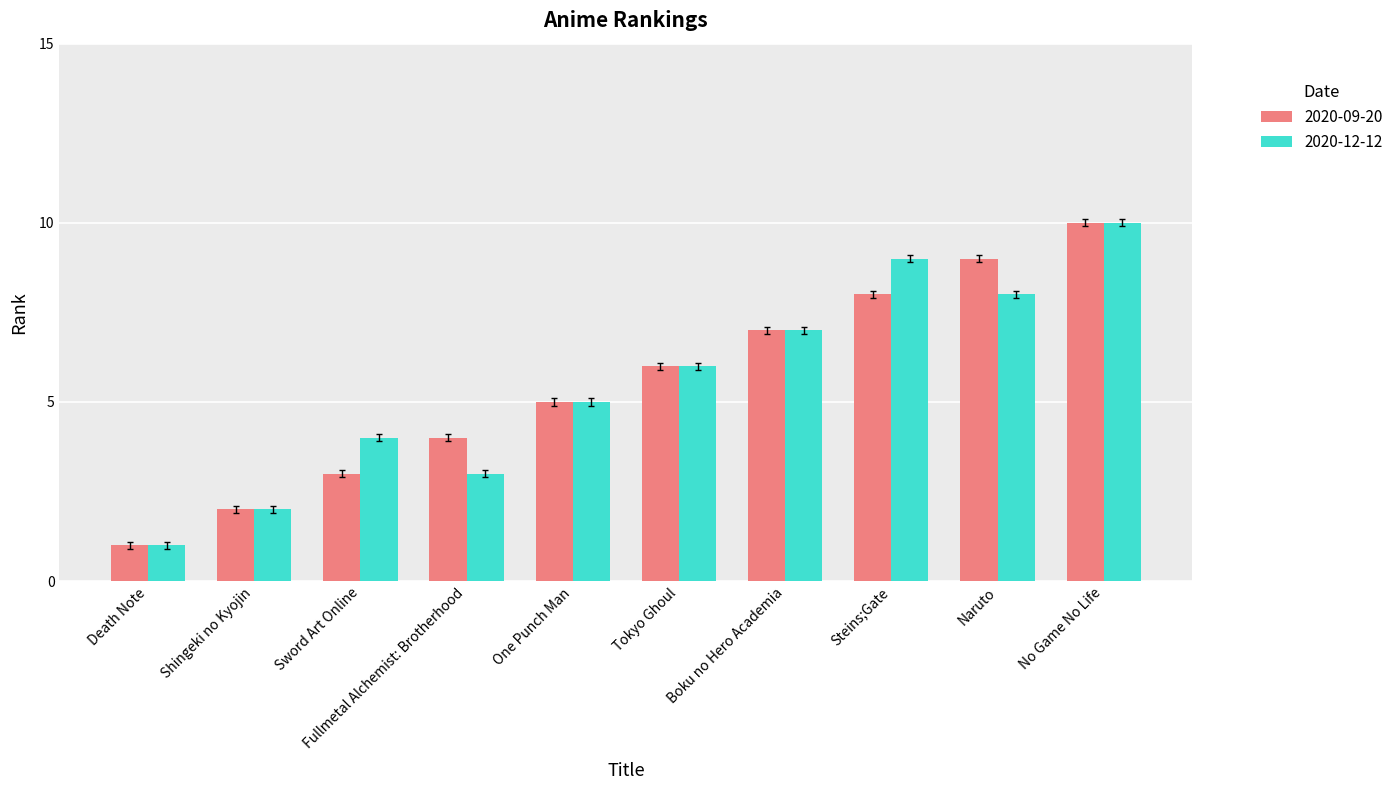

Are the bars grouped side by side (vs. stacked)?

Yes